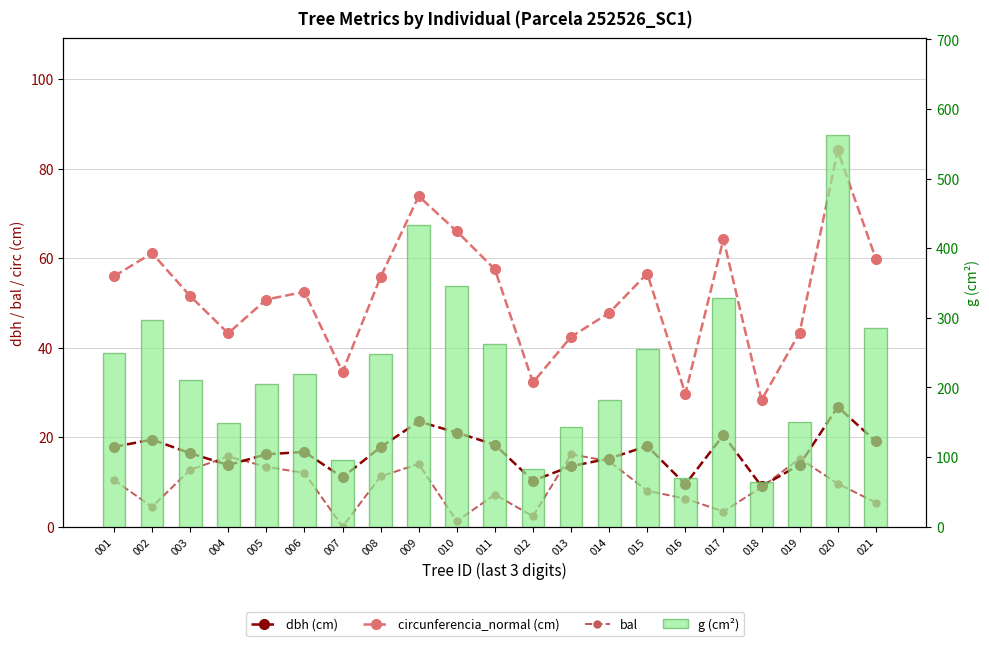

At which label does bal first exceed 9?

001